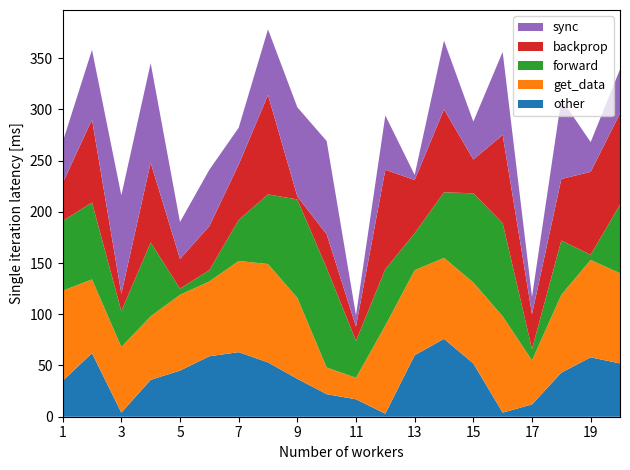

Reading right to left, what are all the values shown in this chart?

other: 20=52	19=58	18=43	17=12	16=4	15=52	14=76	13=60	12=3	11=17	10=22	9=37	8=53	7=63	6=59	5=45	4=36	3=4	2=62	1=35
get_data: 20=88	19=95	18=76	17=43	16=94	15=79	14=79	13=83	12=86	11=21	10=26	9=79	8=96	7=89	6=73	5=74	4=62	3=64	2=72	1=88
forward: 20=67	19=5	18=53	17=11	16=91	15=87	14=64	13=36	12=55	11=36	10=97	9=96	8=68	7=40	6=11	5=6	4=72	3=35	2=75	1=68
backprop: 20=89	19=81	18=60	17=34	16=86	15=33	14=81	13=52	12=97	11=14	10=33	9=3	8=97	7=54	6=43	5=29	4=78	3=17	2=81	1=37
sync: 20=43	19=29	18=78	17=17	16=81	15=37	14=67	13=5	12=53	11=11	10=91	9=87	8=64	7=36	6=55	5=36	4=97	3=96	2=68	1=40